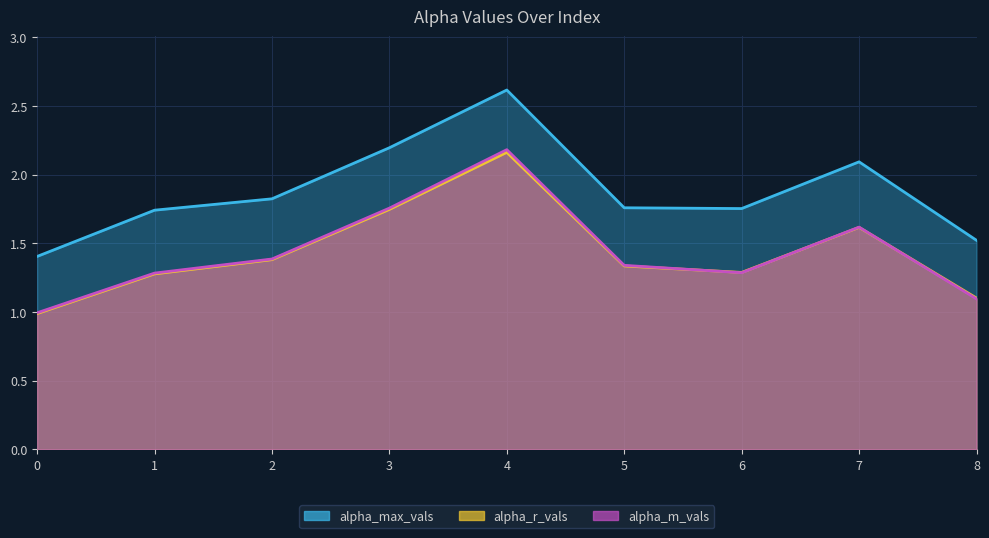

What is the sum of all alpha_r_vals values?

12.9